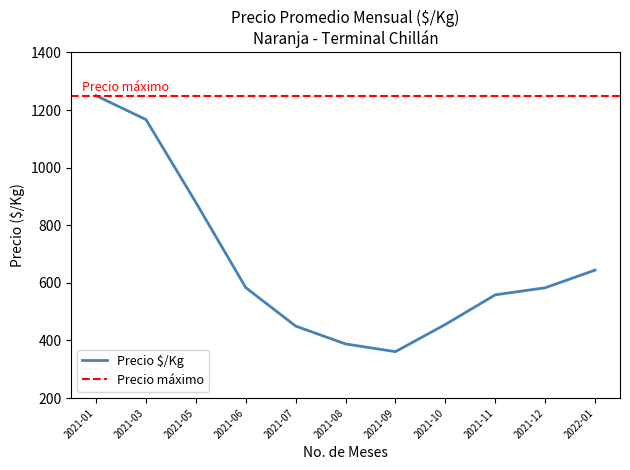

What value does the data have at 33, to the nearest 10?

770